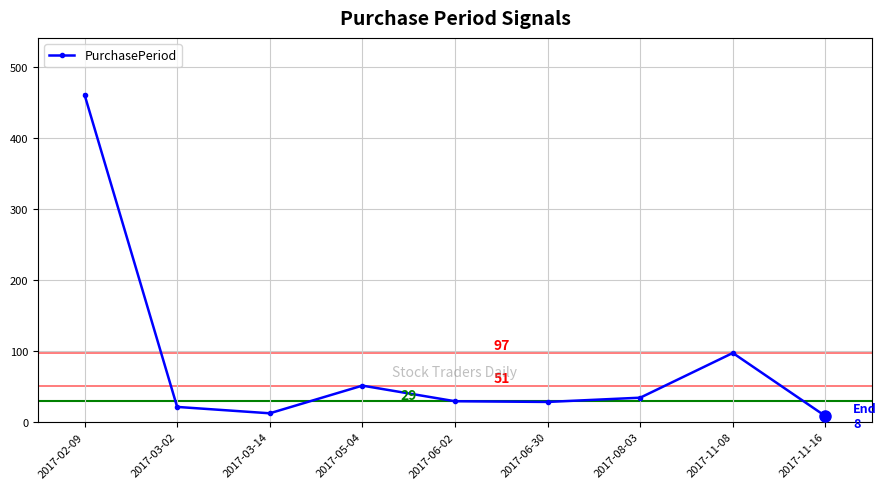

What is the difference between the maximum and minimum values?

453